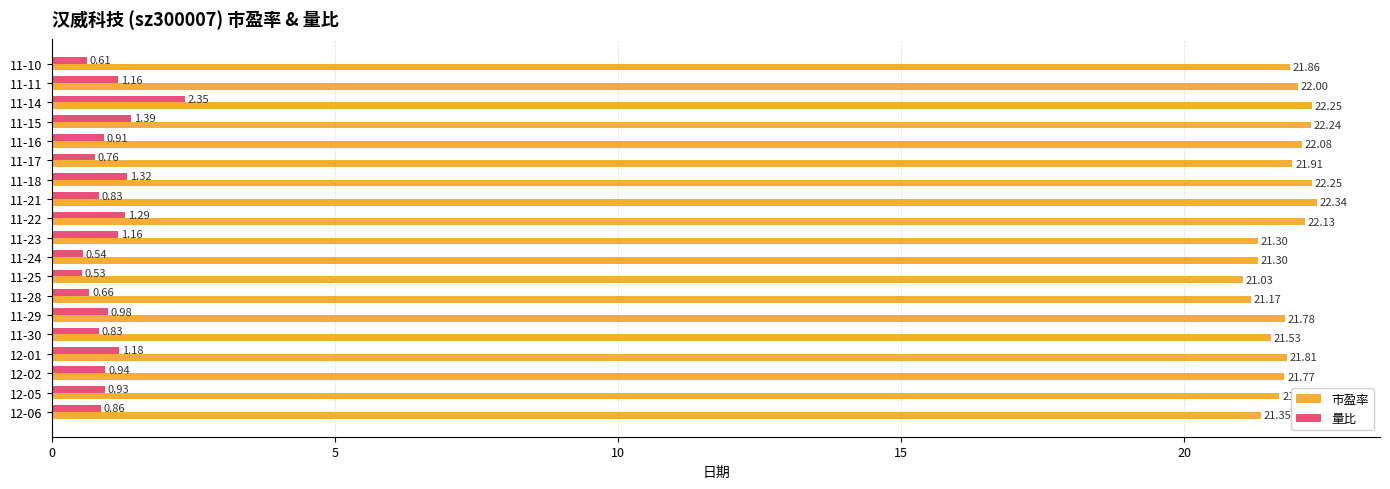

Rank the series by their average value, from highest to lowest.

市盈率, 量比